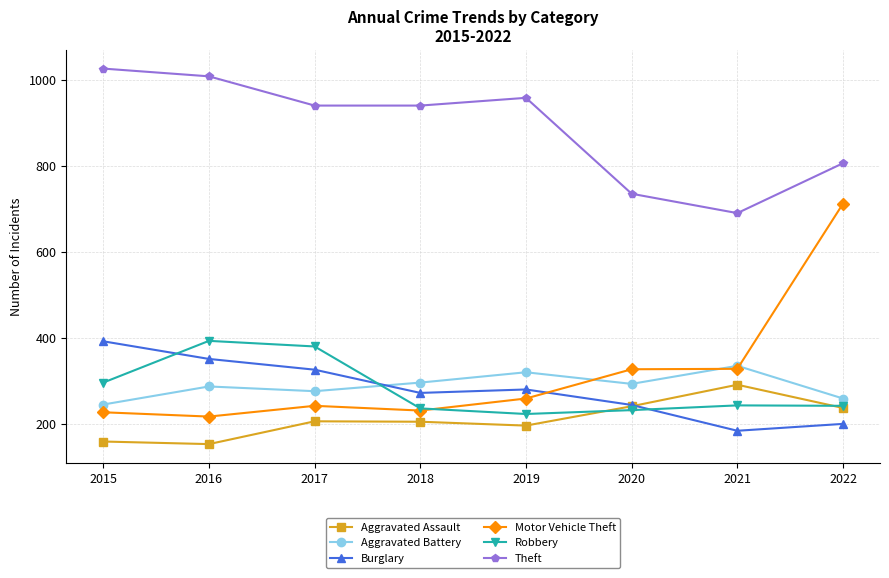

What is the sum of the Theft values at 2018 and 2016?

1950